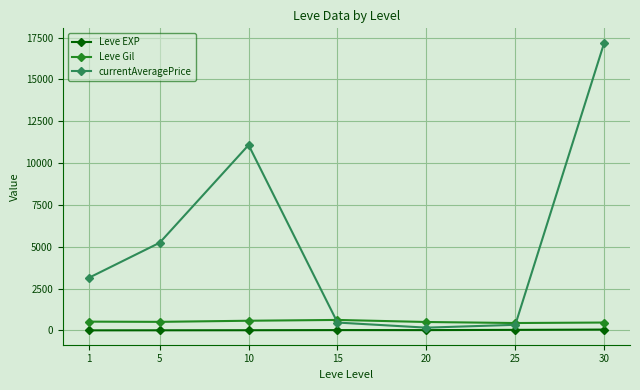

Which series has the largest total across all categories?

currentAveragePrice